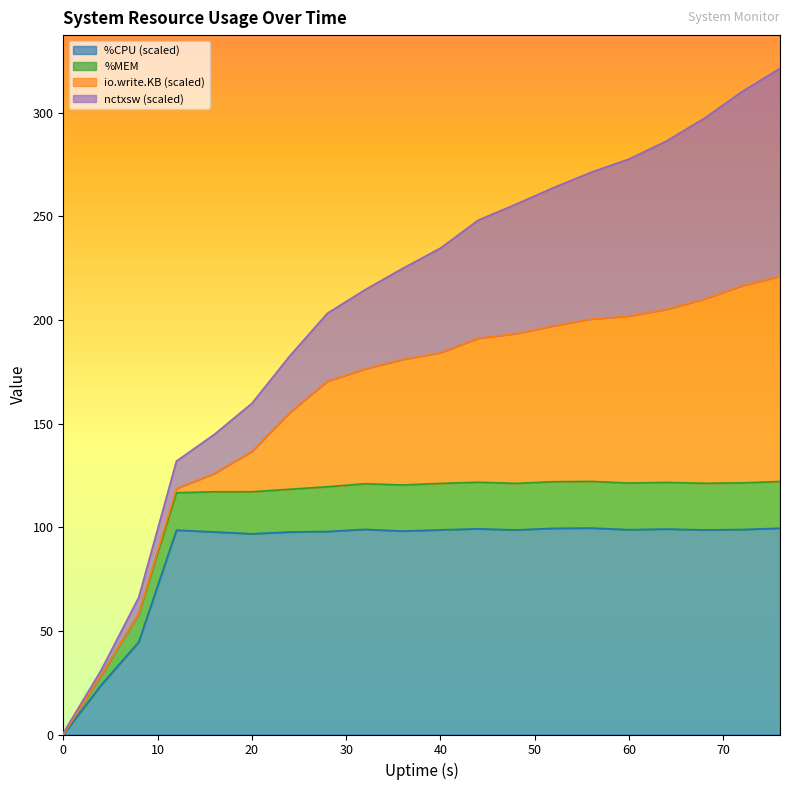

What is the highest value of the %CPU (scaled) series?

99.6